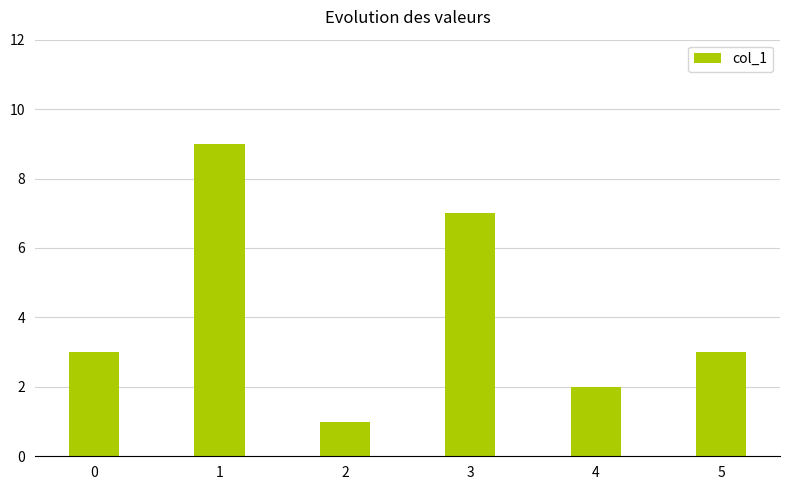

What is the value of the 6th bar from the left?

3